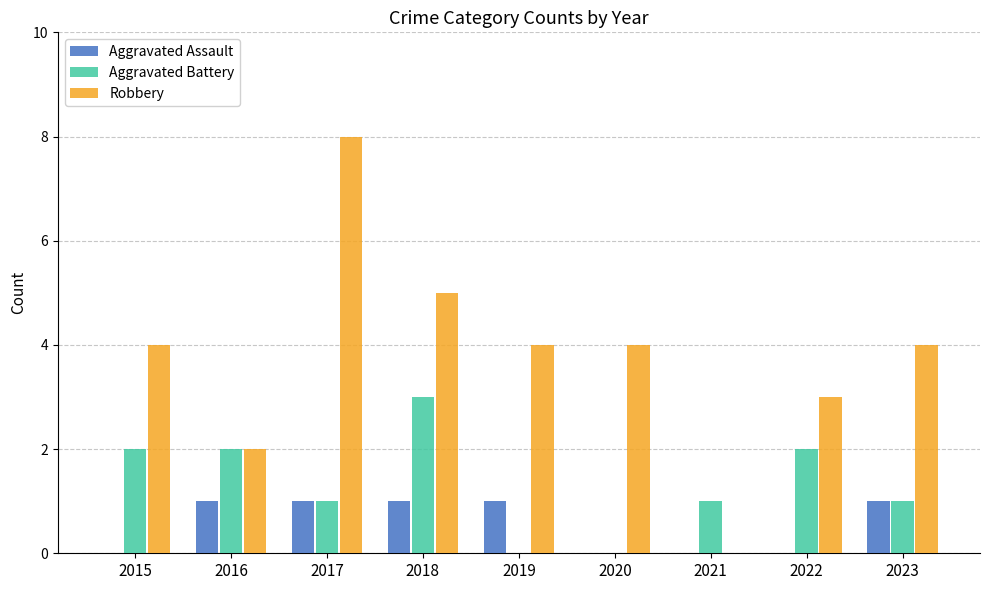

Which series changed the most between 2015 and 2017?

Robbery